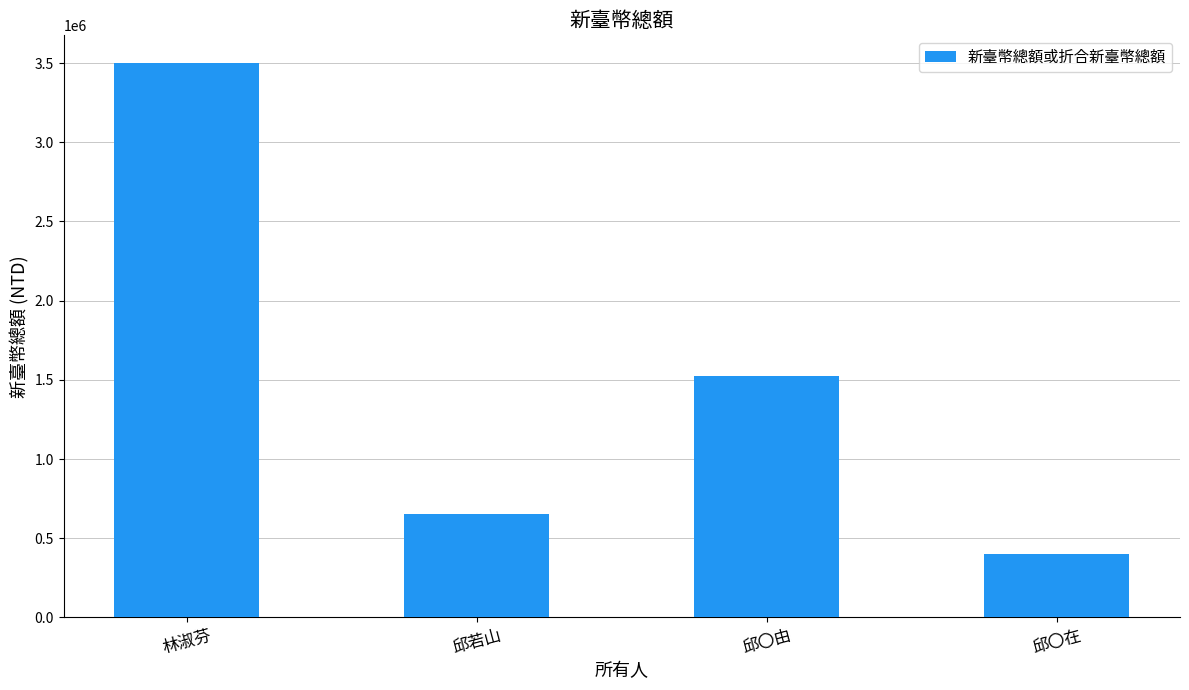

True or false: the data shows 862106 at 邱〇由.

False